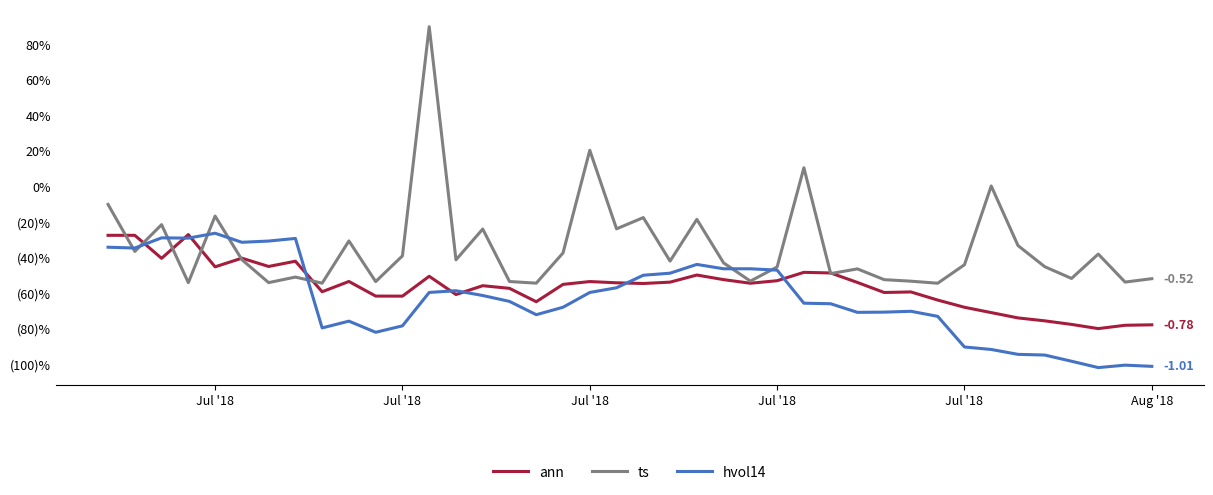

What are all the series names shown in the legend?

ann, ts, hvol14